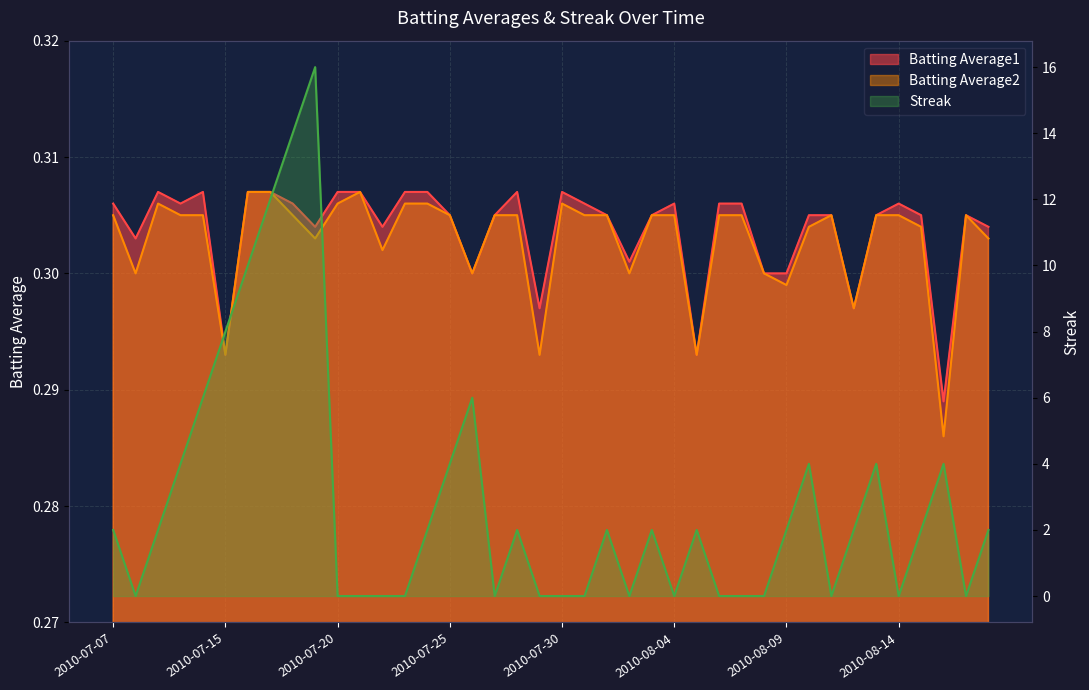

True or false: Batting Average1 and Batting Average2 cross at least once.

False